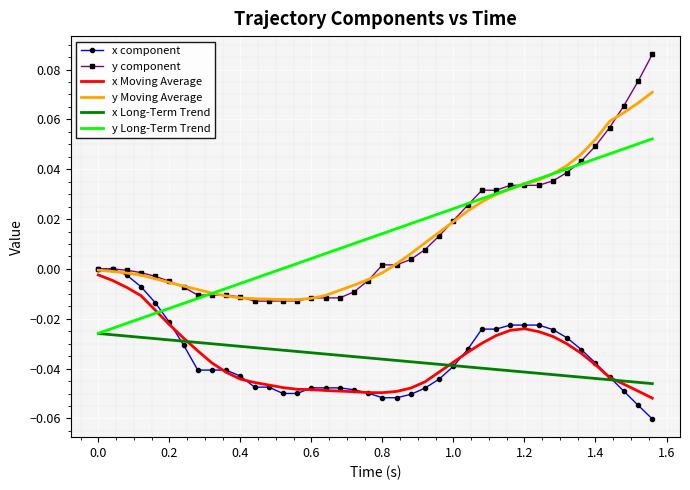

Which series has the widest spread of values?

y component